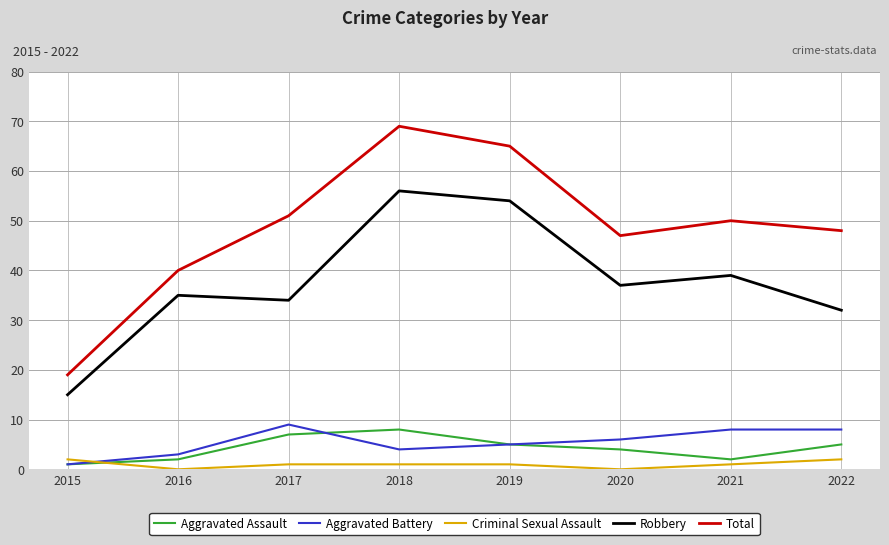

Between 2017 and 2018, which series saw the biggest shift?

Robbery